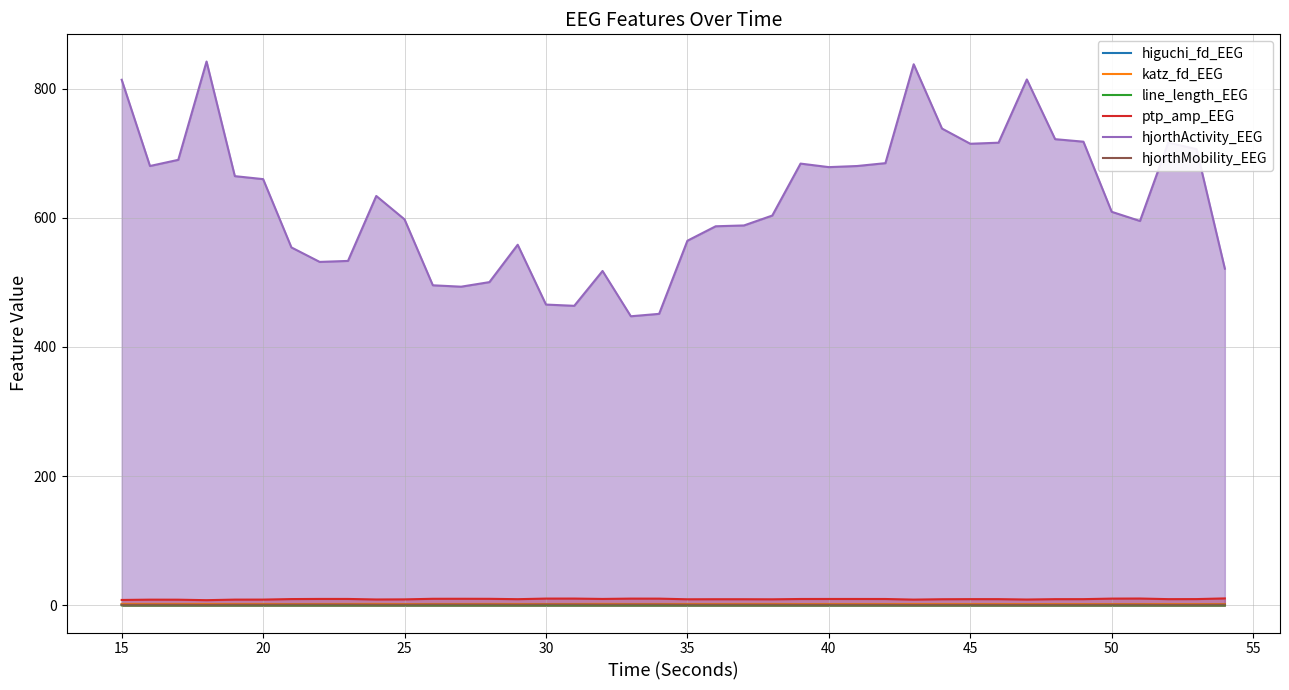

Which series has the largest total across all categories?

hjorthActivity_EEG